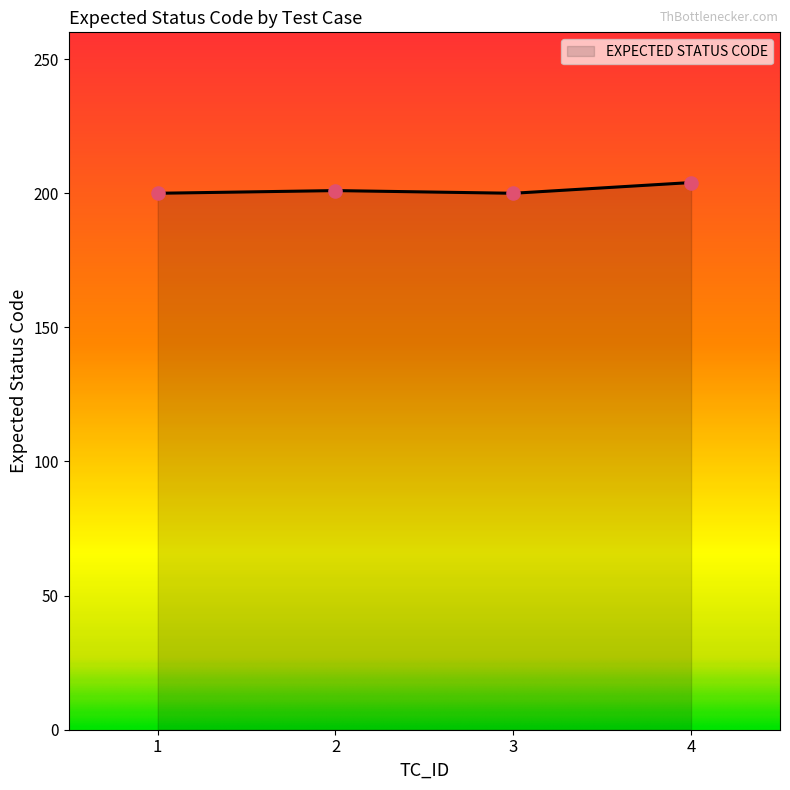

Between 1 and 4, which is larger?

4